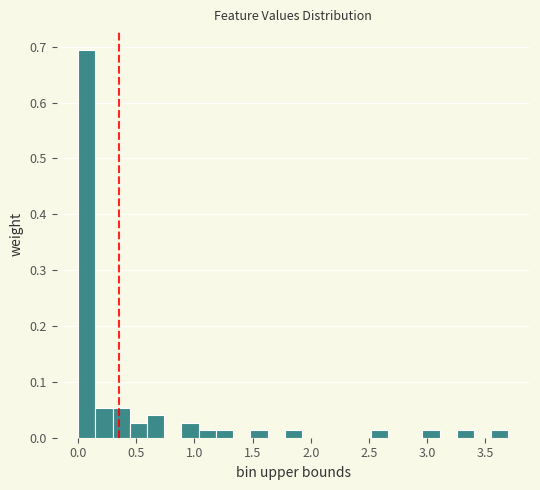

Read against the x-axis, roughly where is the centre of the tallest bar?

0.05